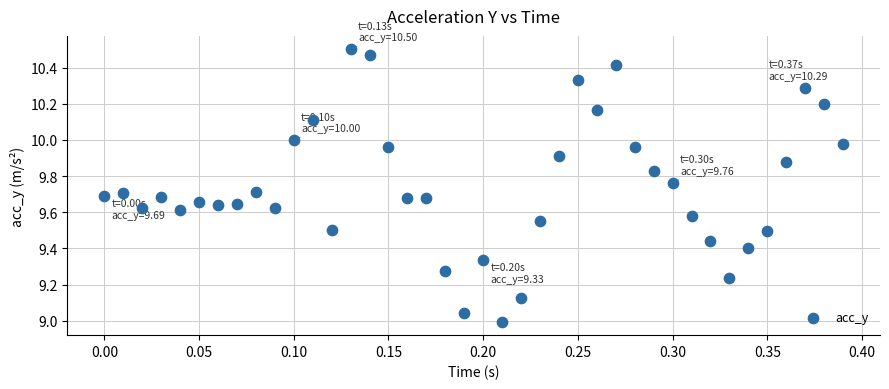

What is the range of X values (max minus min)?

0.4